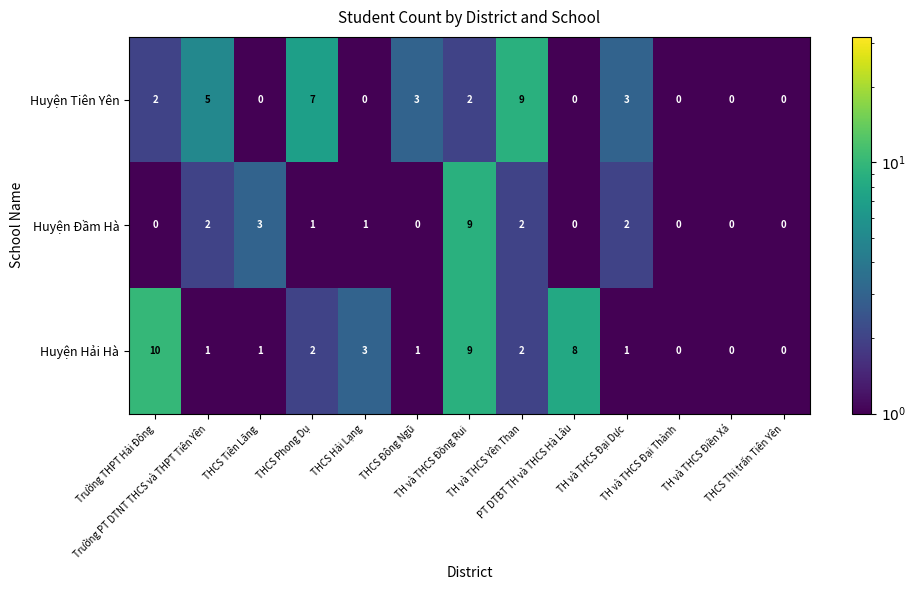

Count the Huyện Hải Hà values in the range 1 to 3.

7